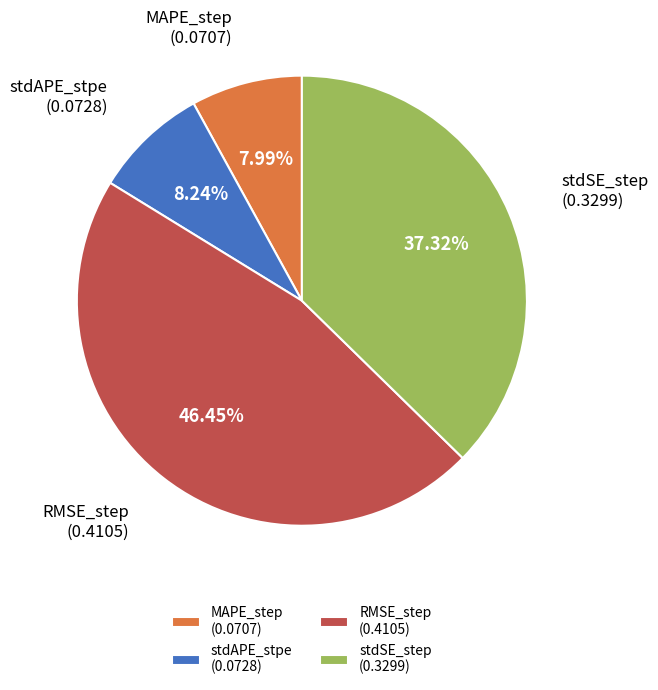

Between stdAPE_stpe and stdSE_step, which is larger?

stdSE_step